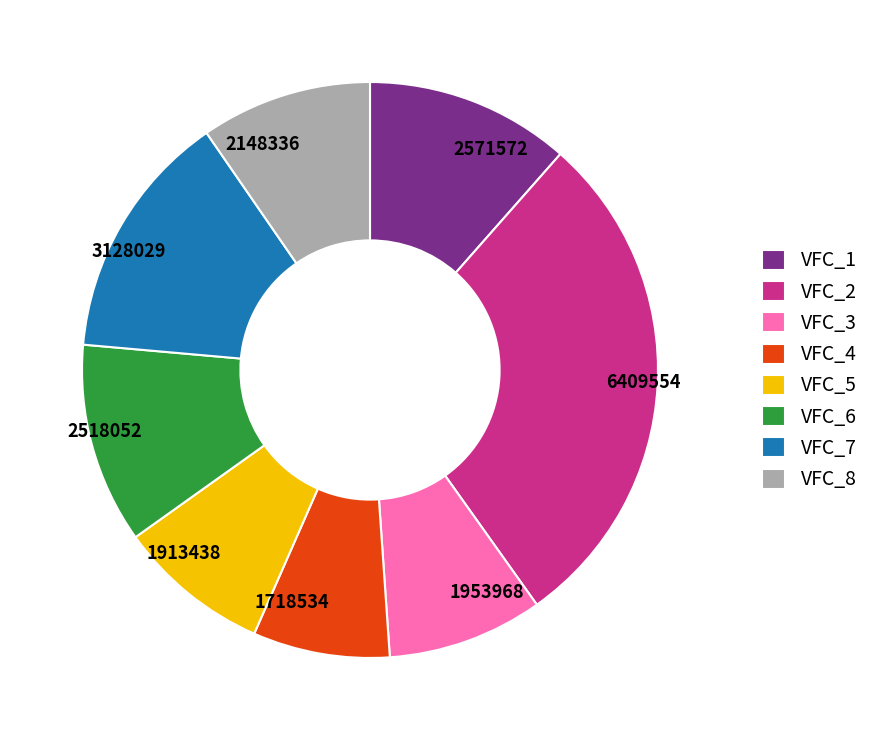

Does VFC_3 account for over 50% of the chart?

No